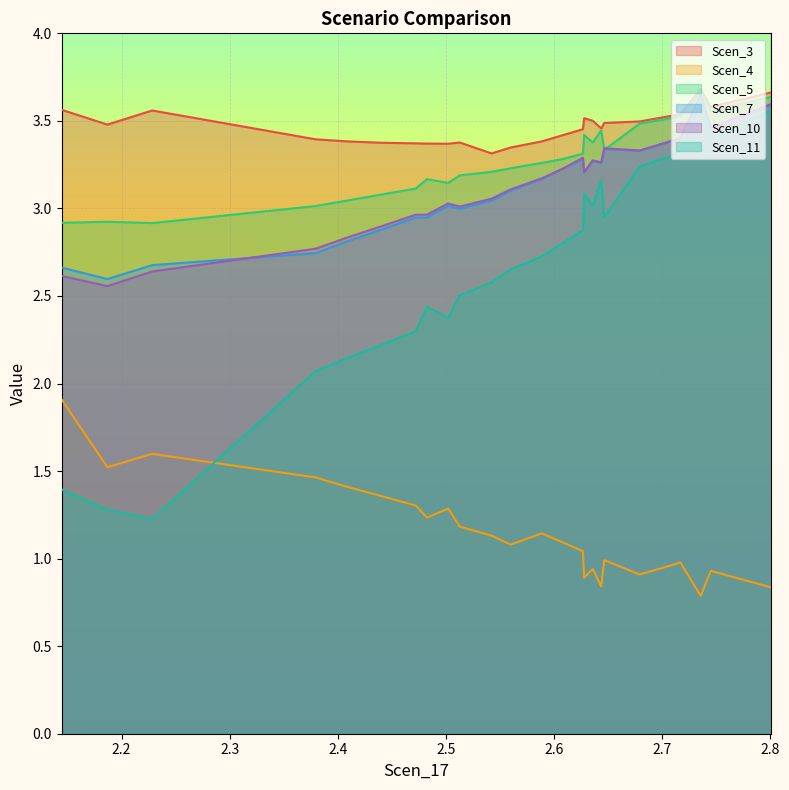

The value of Scen_3 at 19 is 4.5. True or false?

False